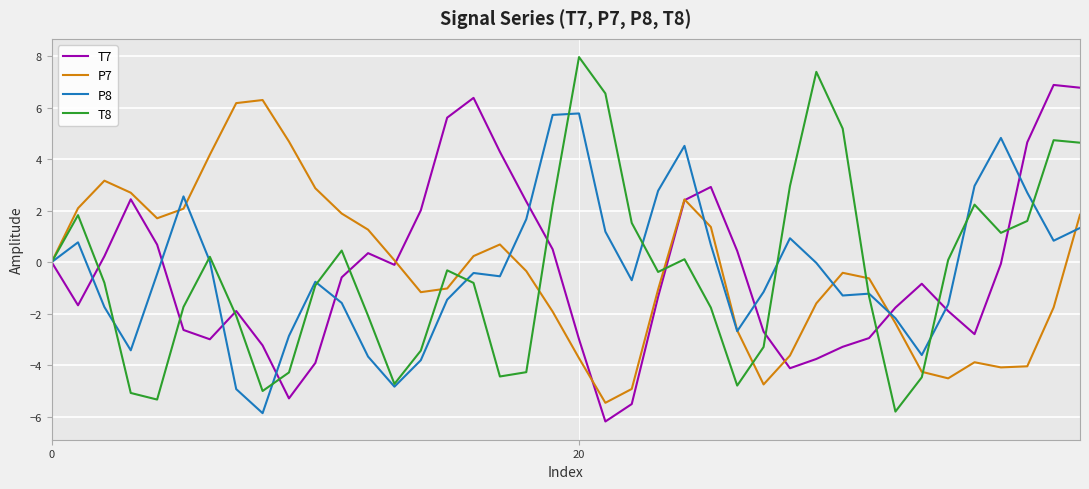

List the series in order of their peak value, lowest first.

P8, P7, T7, T8